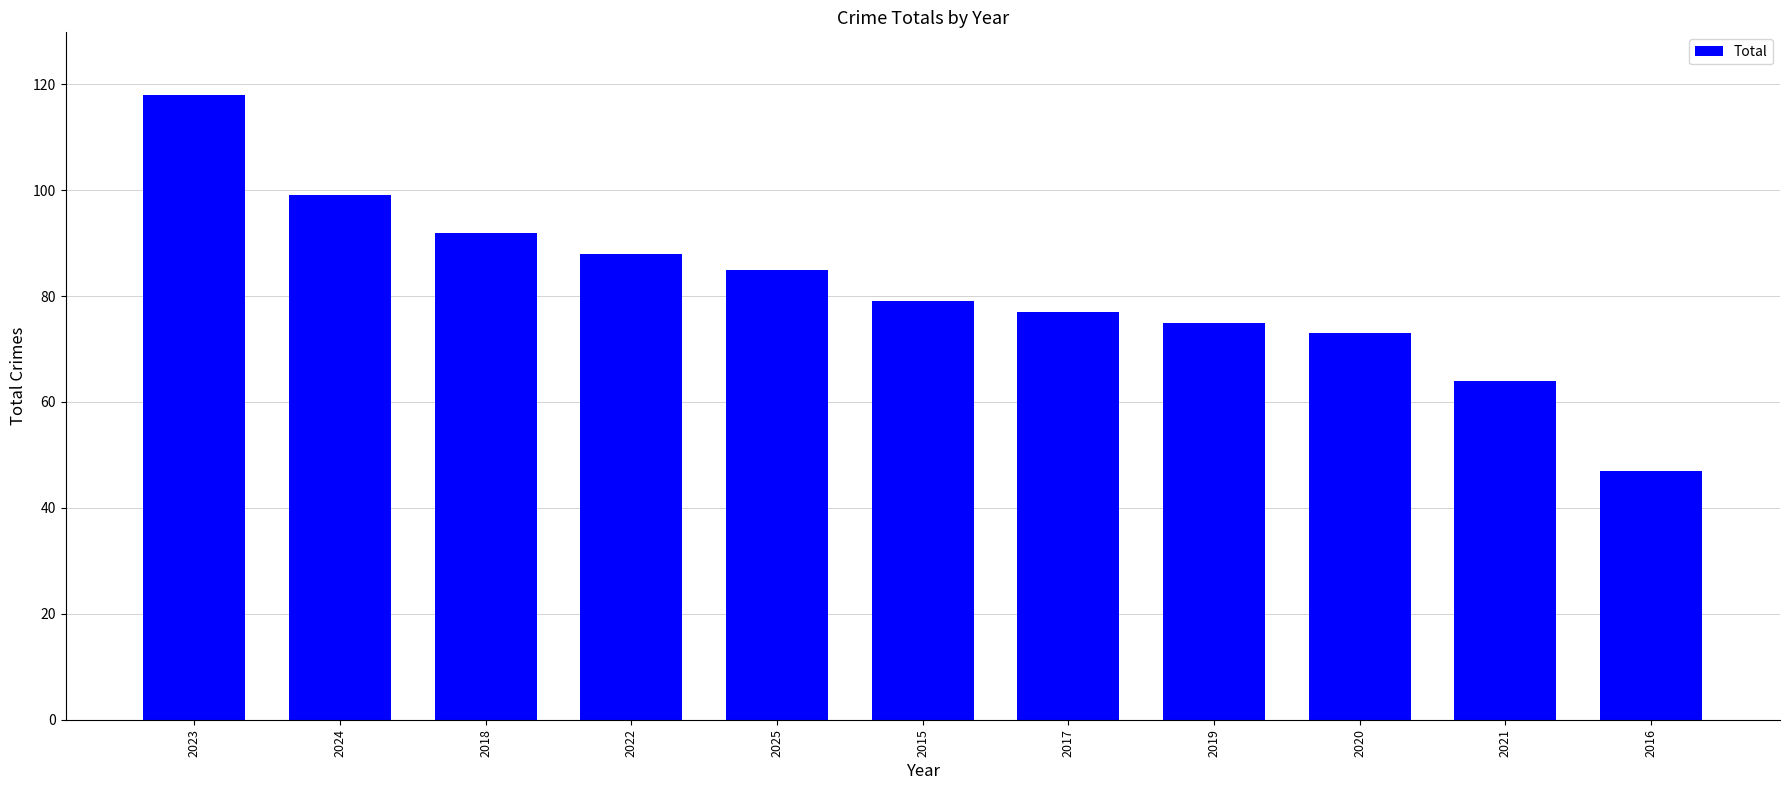

Which has a higher value, 2020 or 2018?

2018